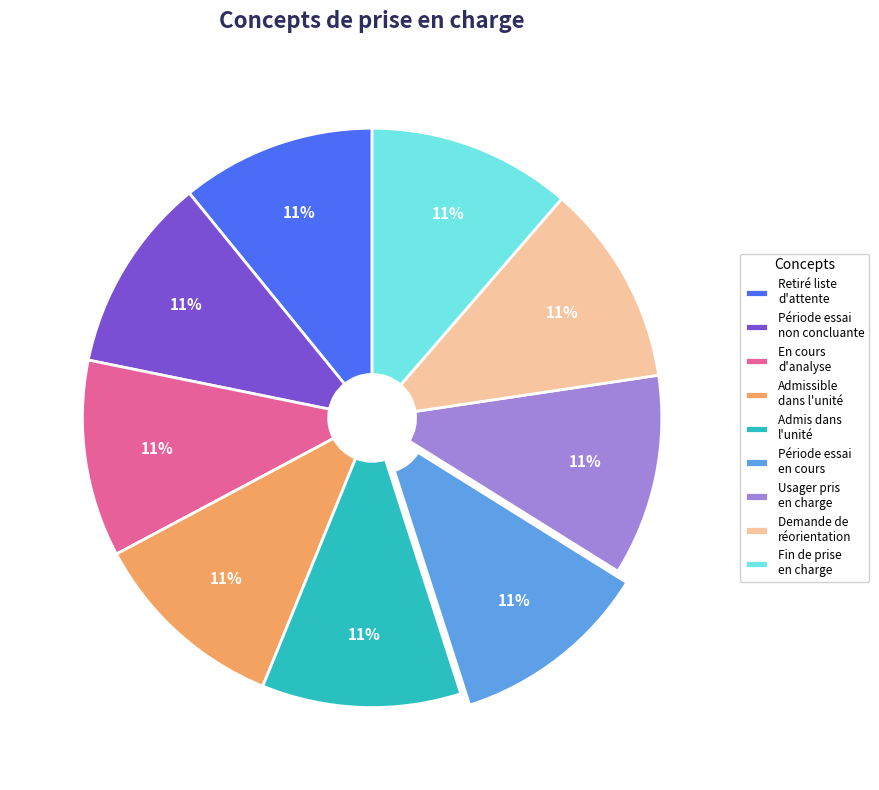

Is there any slice that represents more than half of the pie?

No